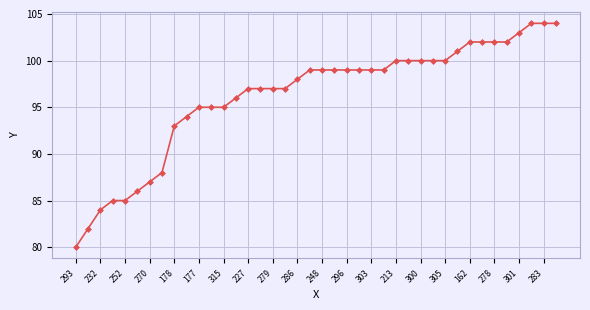

What is the value of the 36th point from the left?

102